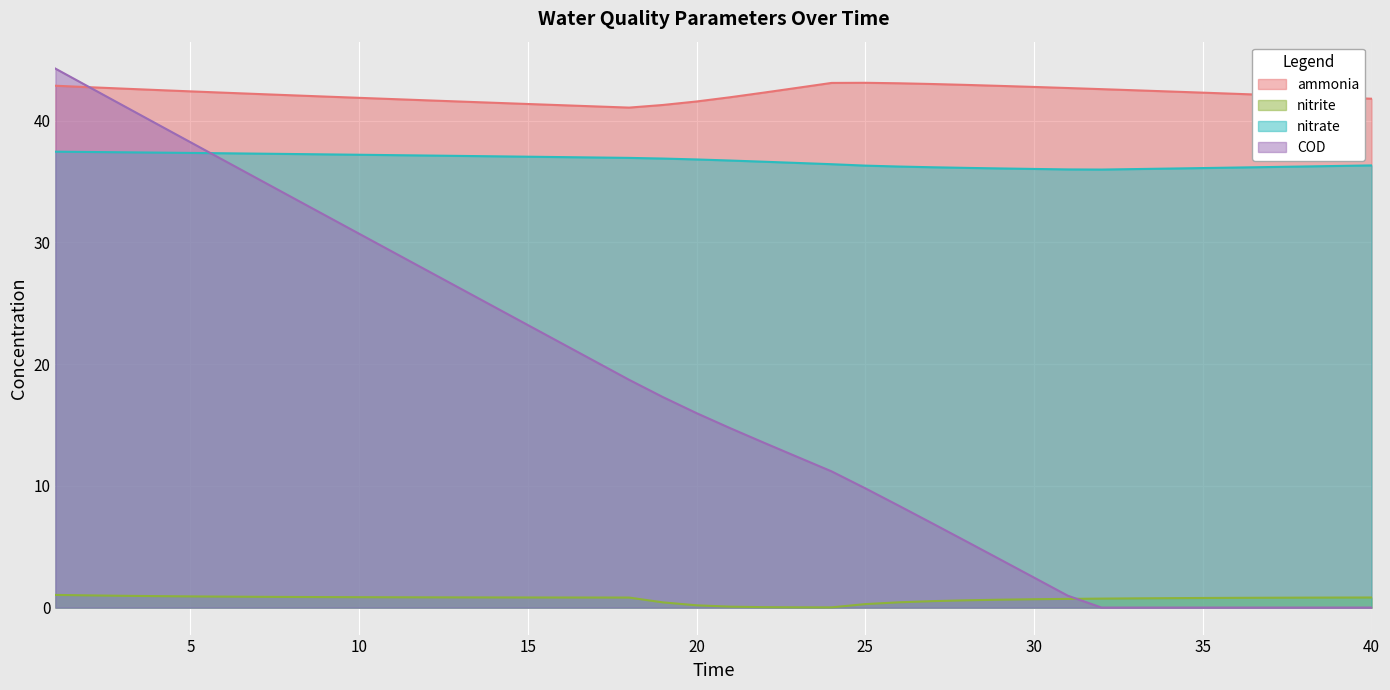

List the series in order of their peak value, highest first.

COD, ammonia, nitrate, nitrite